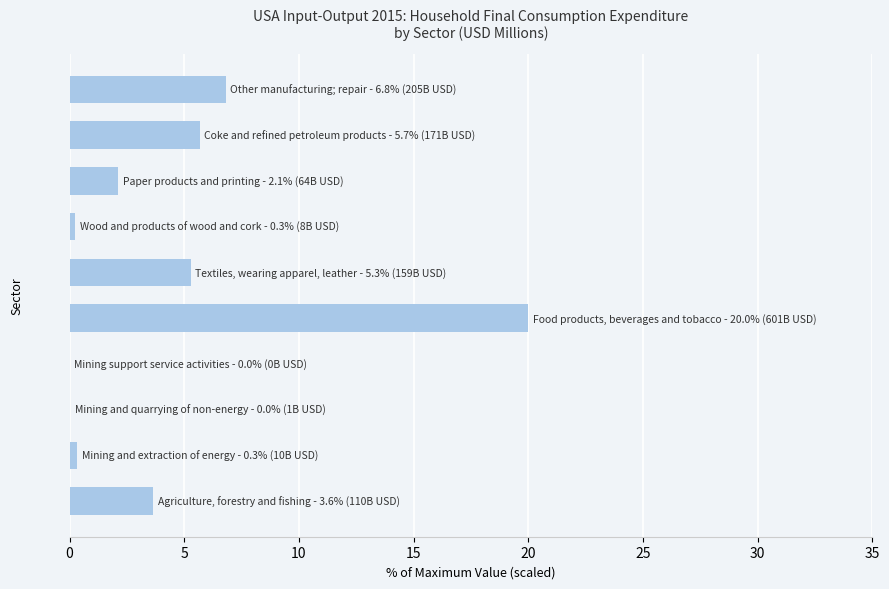

What is the sum of all values?

44.2